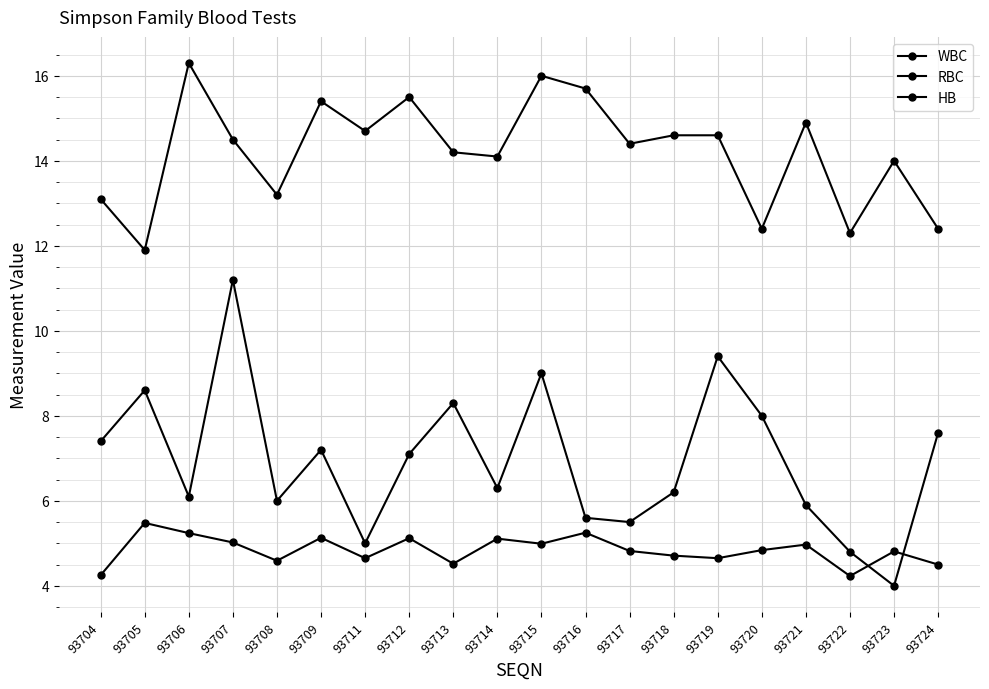

What value does the RBC series have at 93707?

5.0